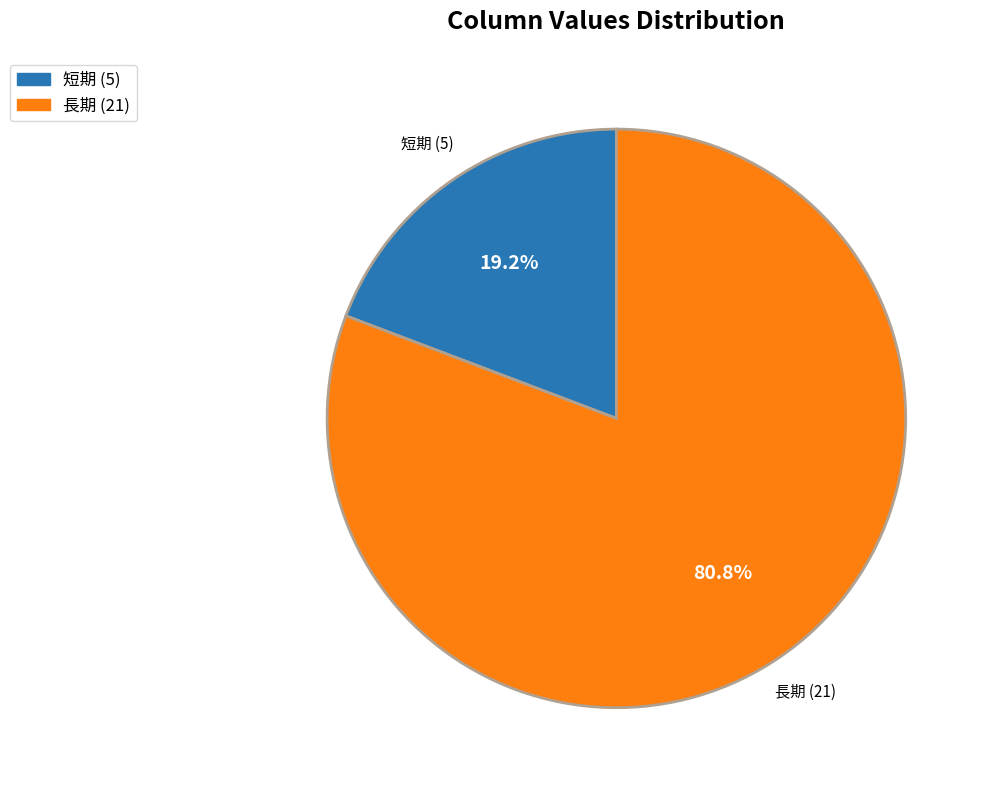

Combined, what portion of the pie is 短期 (5) and 長期 (21)?

100.0%